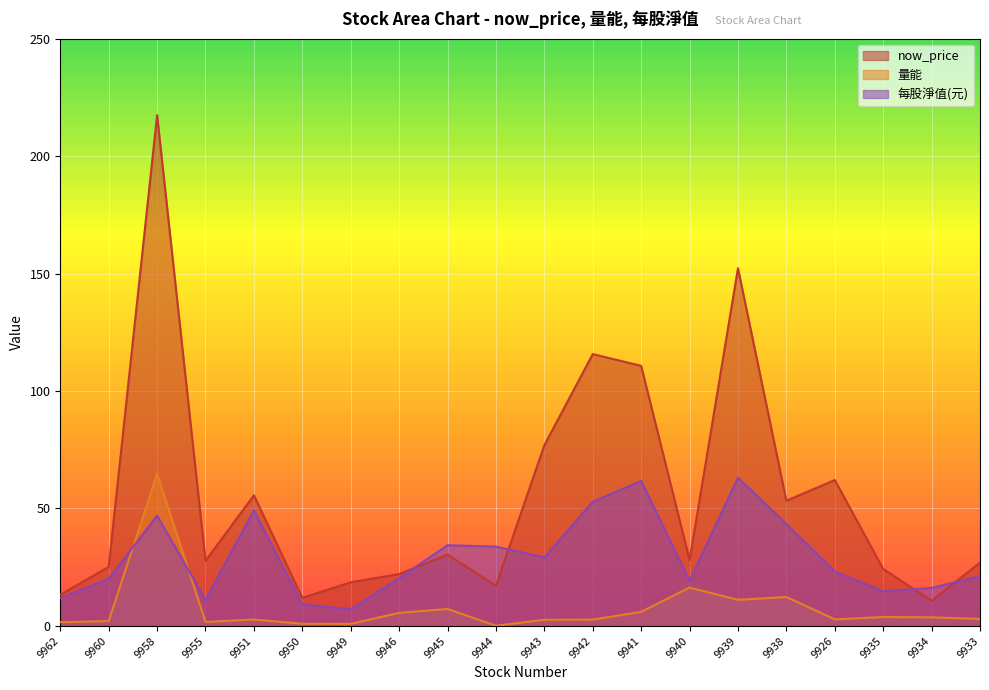

What is the value of the 每股淨值(元) point at the 14th from the left?

19.2